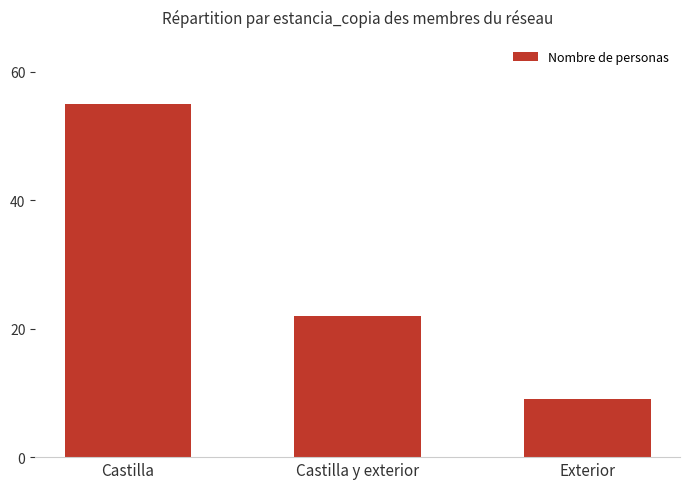

Count the number of categories in the chart.

3